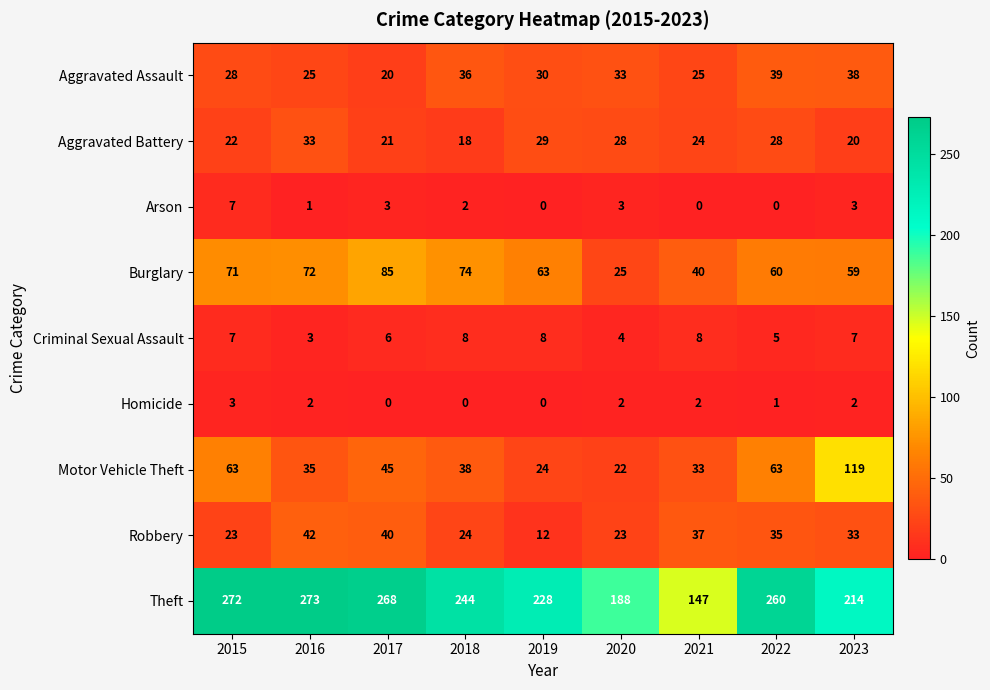

Rank the series by their maximum value, from lowest to highest.

Homicide, Arson, Criminal Sexual Assault, Aggravated Battery, Aggravated Assault, Robbery, Burglary, Motor Vehicle Theft, Theft